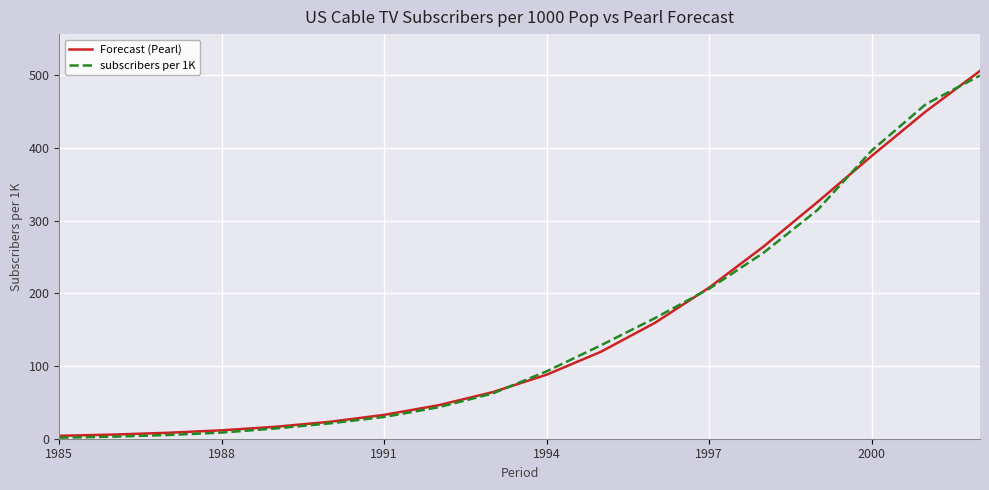

What is the highest value of the Forecast (Pearl) series?

506.1